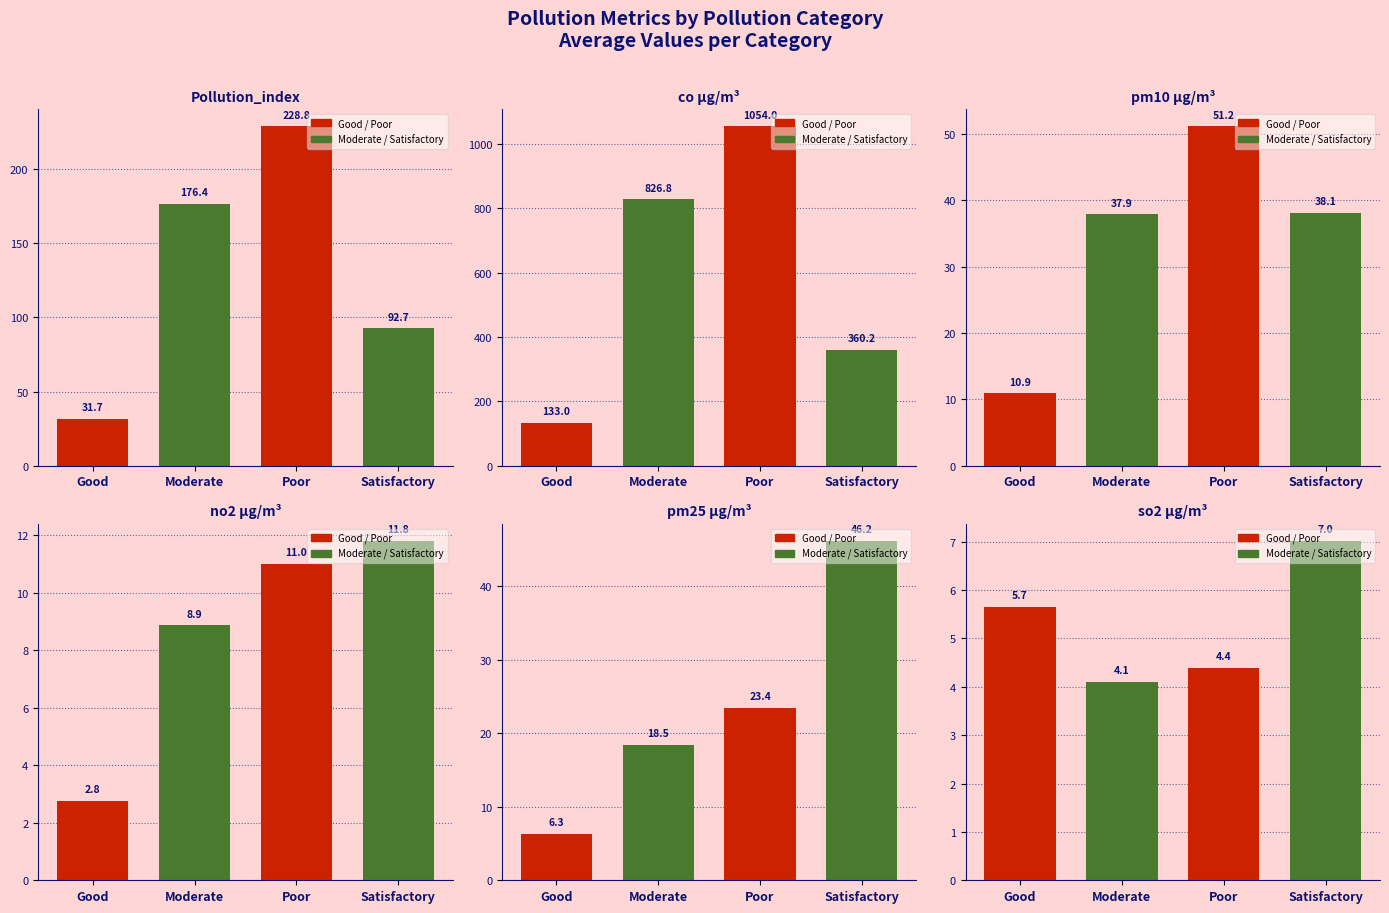

Reading right to left, extract all data points from this chart.

Pollution_index: Satisfactory=92.7	Poor=228.8	Moderate=176.4	Good=31.7
co µg/m³: Satisfactory=360.2	Poor=1054.0	Moderate=826.8	Good=133.0
pm10 µg/m³: Satisfactory=38.1	Poor=51.2	Moderate=37.9	Good=10.9
no2 µg/m³: Satisfactory=11.8	Poor=11.0	Moderate=8.9	Good=2.8
pm25 µg/m³: Satisfactory=46.2	Poor=23.4	Moderate=18.5	Good=6.3
so2 µg/m³: Satisfactory=7.0	Poor=4.4	Moderate=4.1	Good=5.7